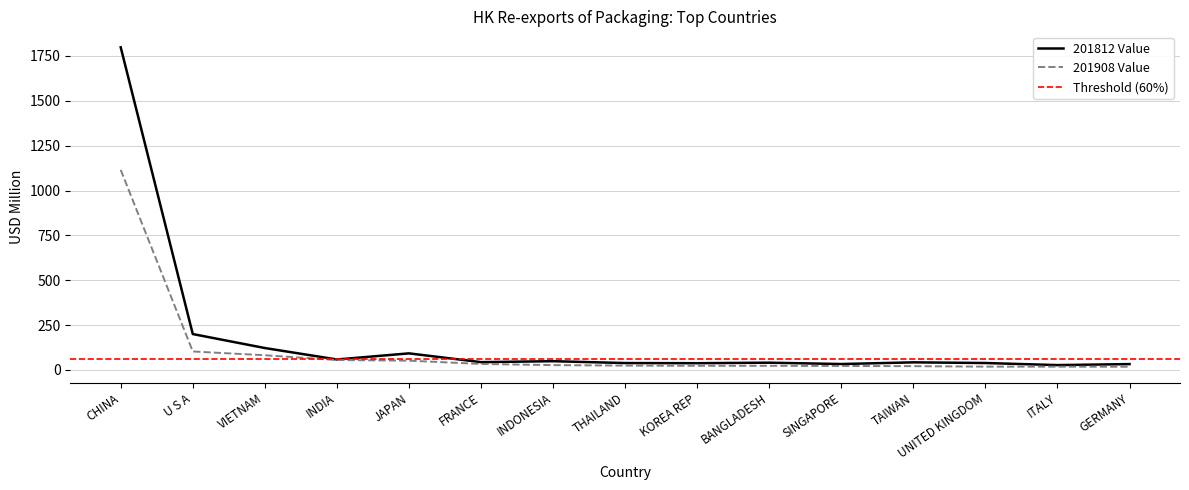

True or false: 201908 Value and 201812 Value intersect in this chart.

False